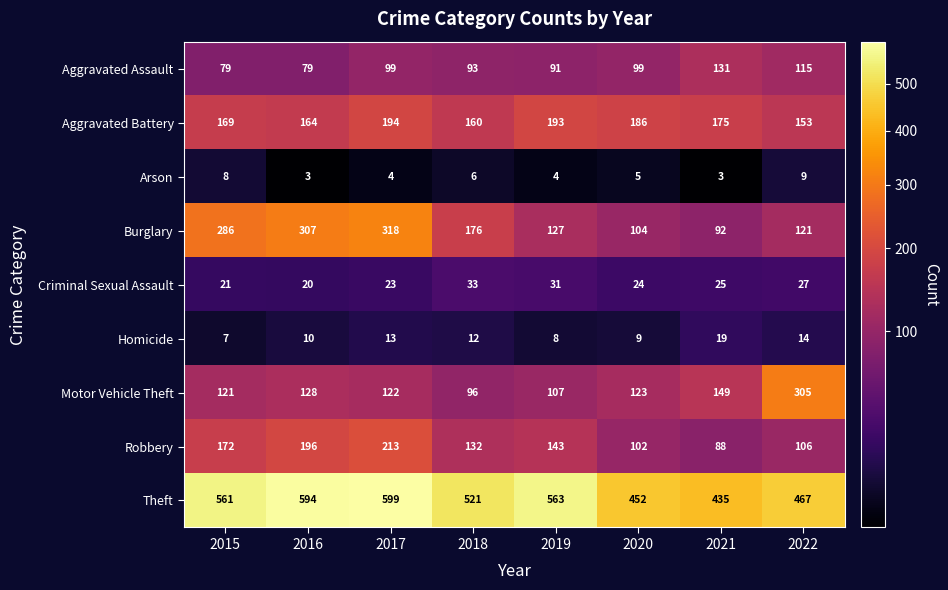

What is the average value of the Homicide series?

12